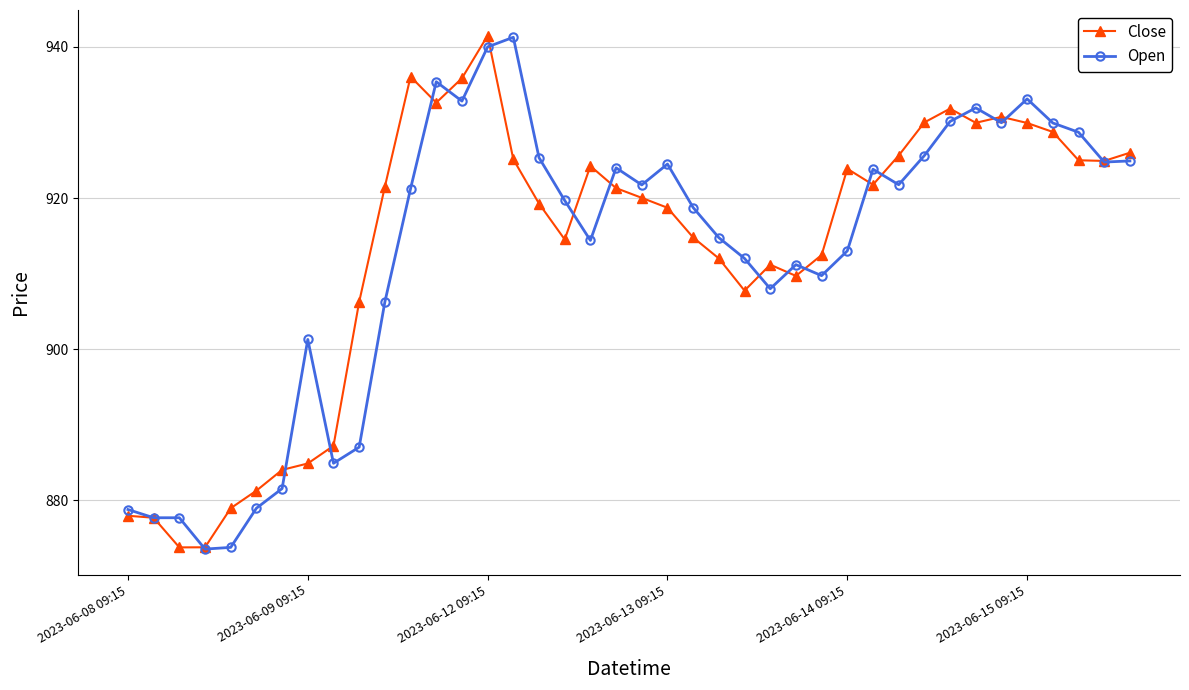

What is the smallest value displayed?

873.5